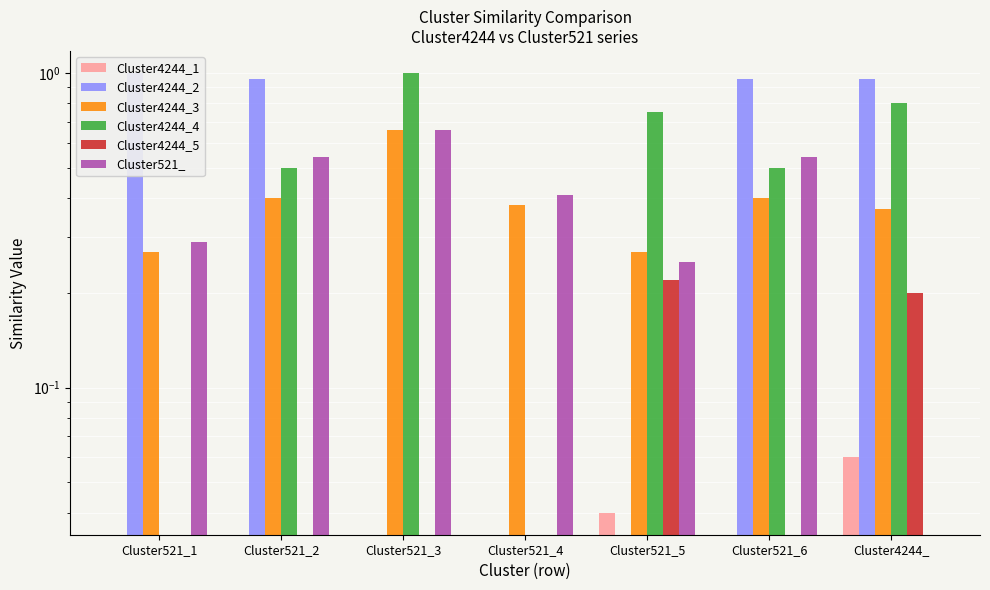

Which series has the largest range (max minus min)?

Cluster4244_2